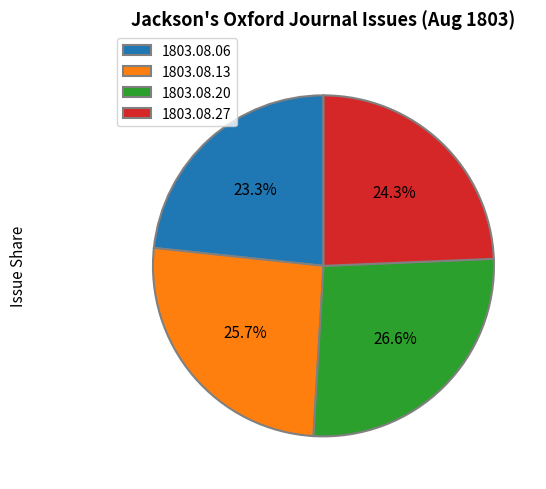

Do 1803.08.20 and 1803.08.13 together represent more than half of the pie?

Yes